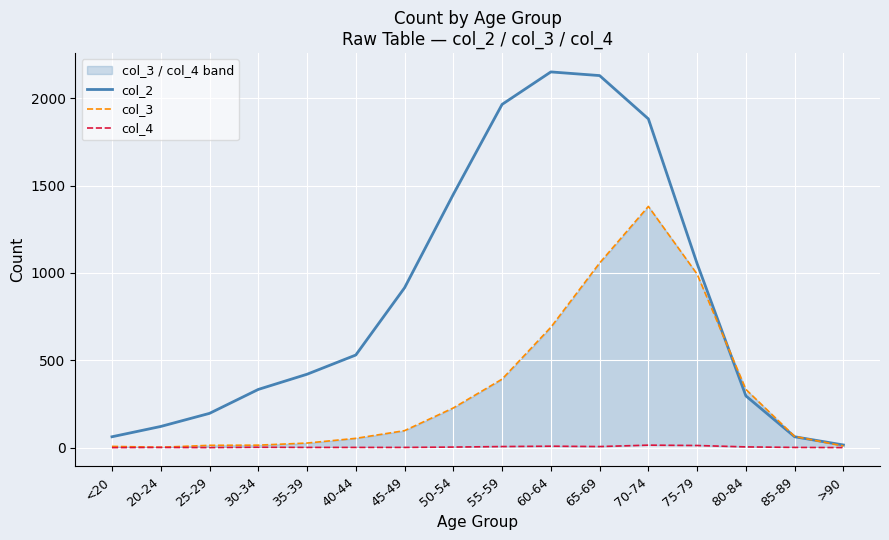

What position from the left is 80-84?

14